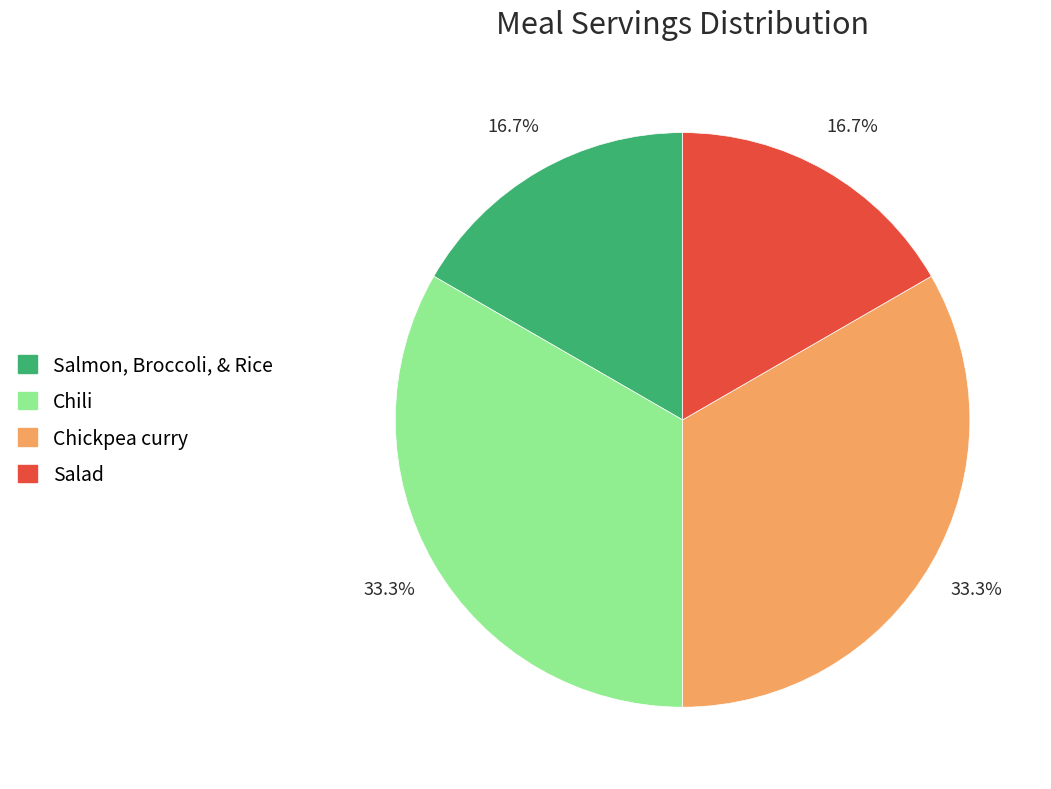

How many slices are in this pie chart?

4